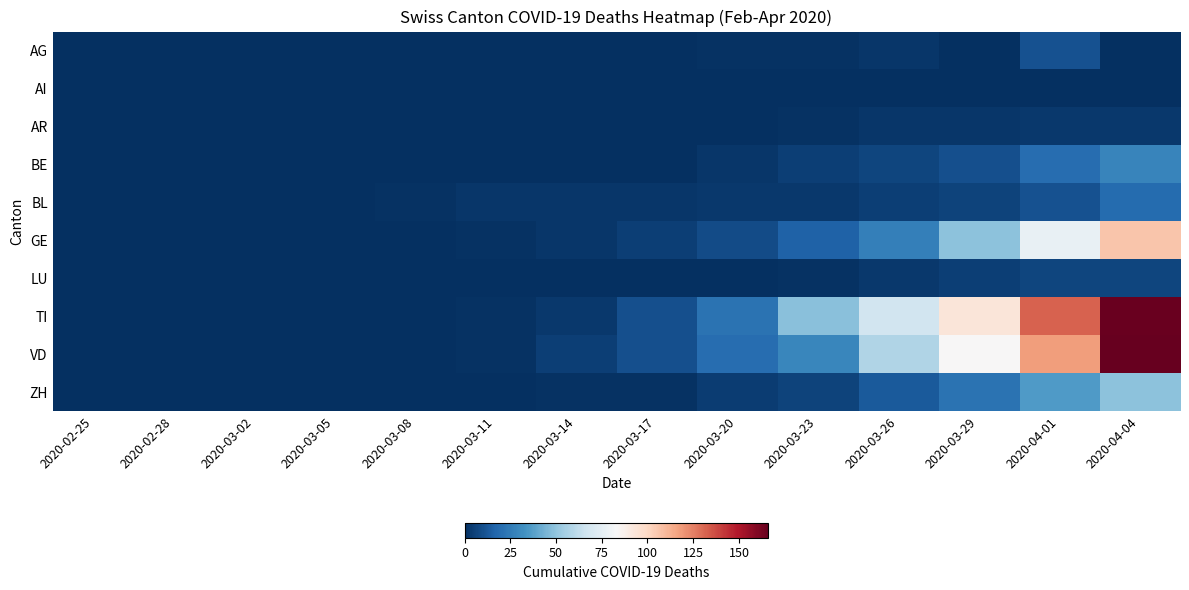

What is the total value across all series at 2020-04-01?

415